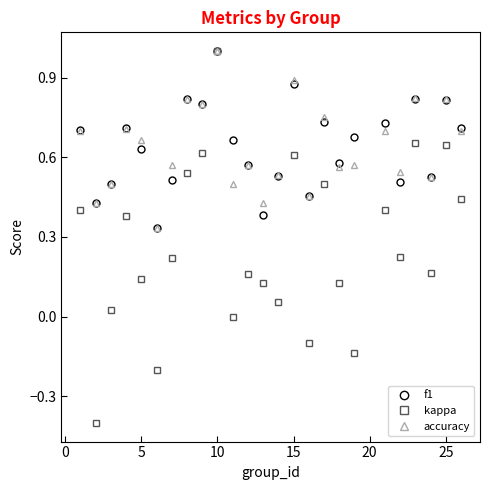

Which series has the widest spread of values?

kappa